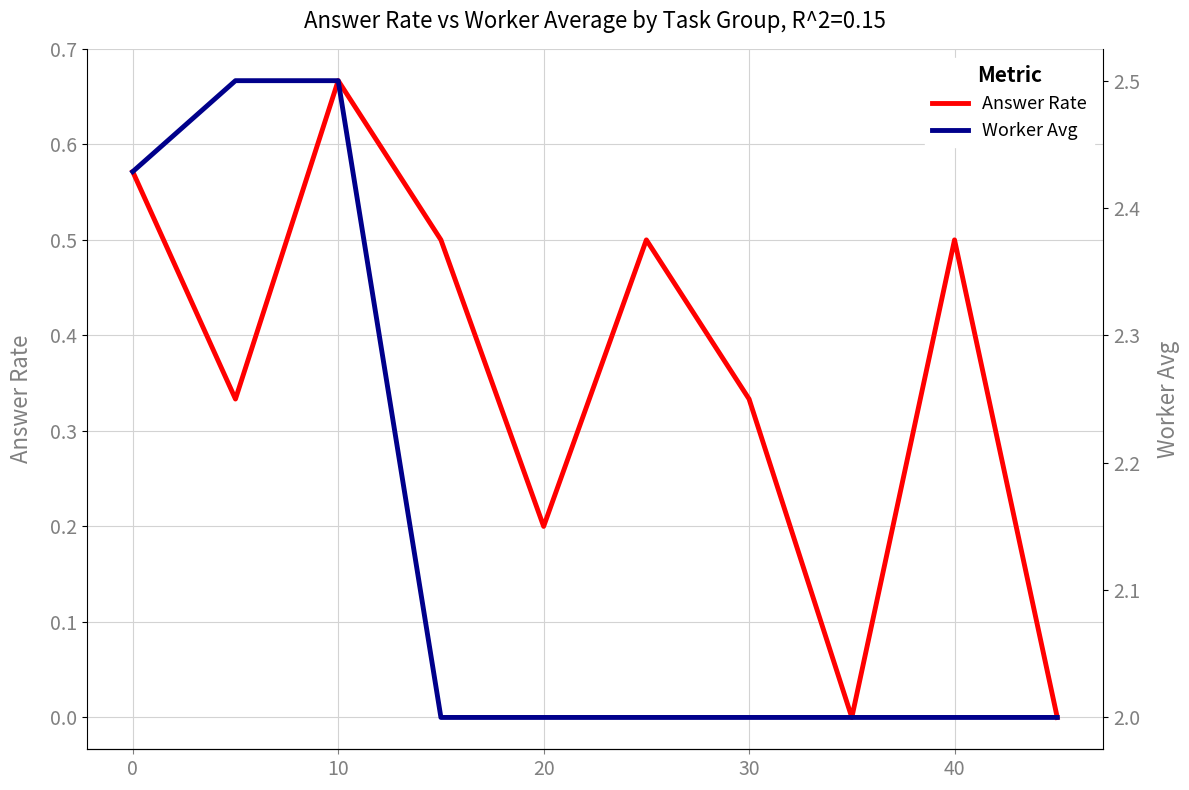

True or false: Answer Rate has a value of 0.2 at 40.

False